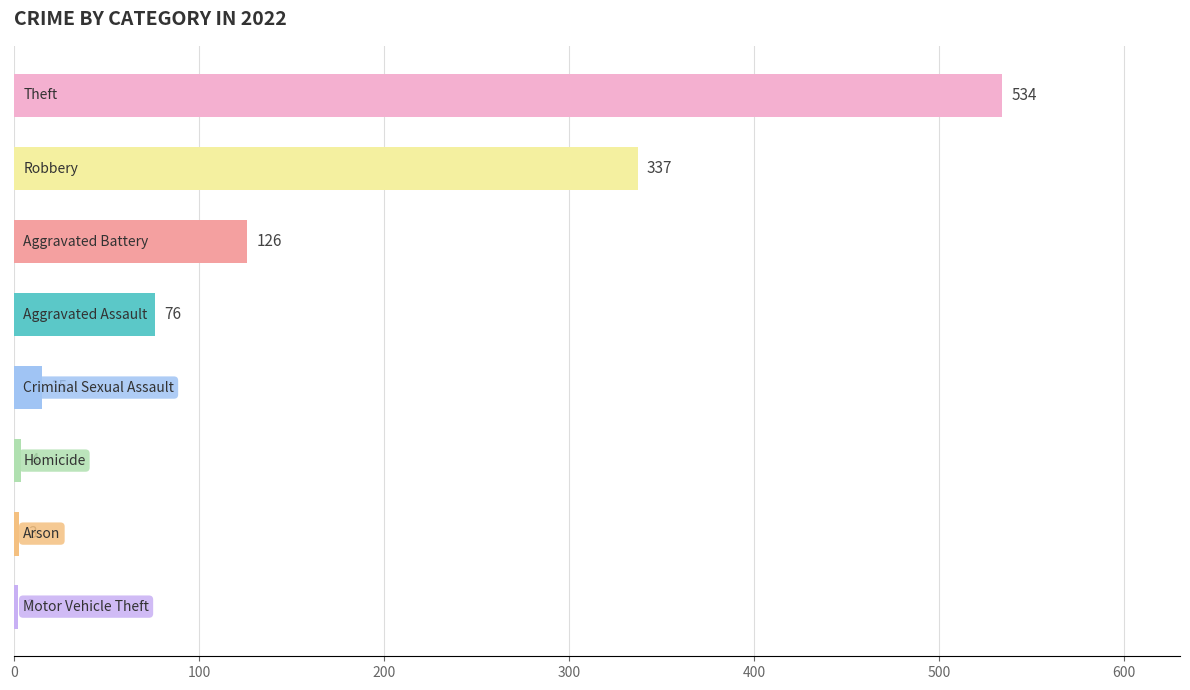

What is the minimum value shown in the chart?

2